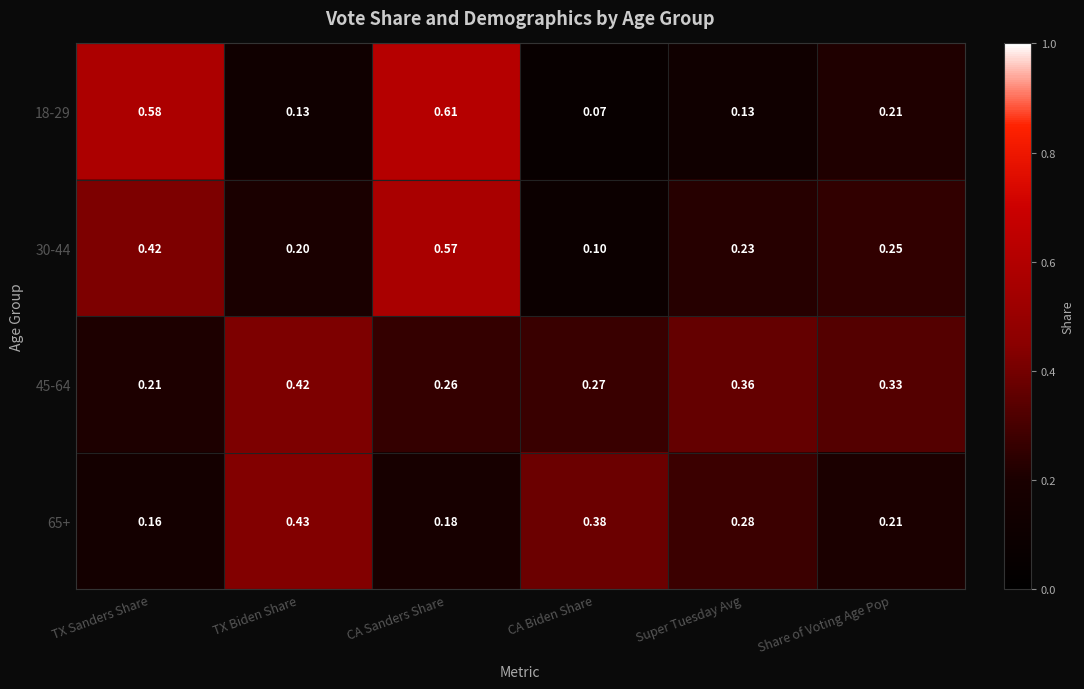

At which label does 18-29 reach its peak?

CA Sanders Share